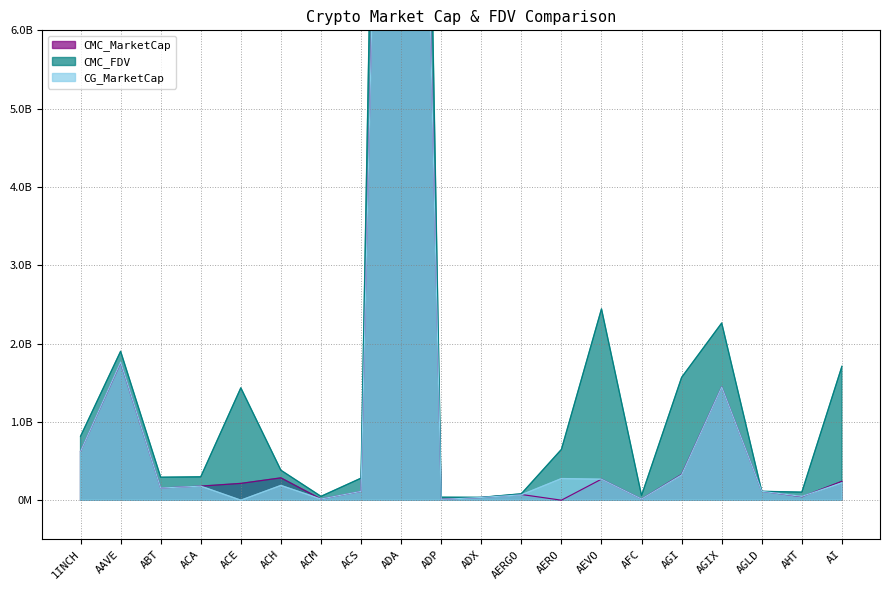

Is it true that CMC_MarketCap equals 30689903406.9 at ADA?

False